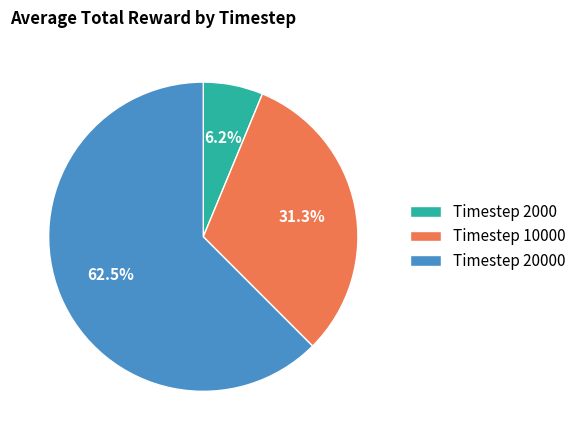

Between Timestep 20000 and Timestep 2000, which is larger?

Timestep 20000